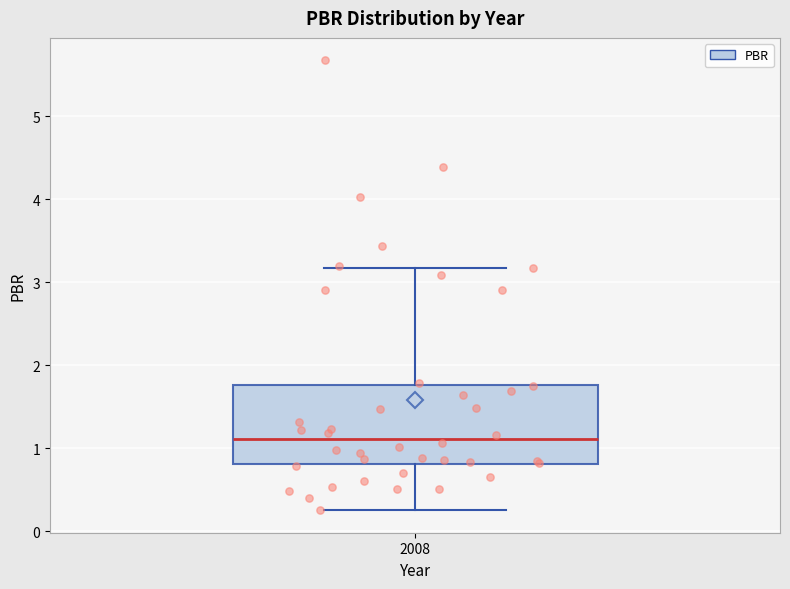

Transcribe this box plot: give where the median line is, the range the box spans, and where the two whiskers end, as read against the y-axis. The values are not printed on the chart, so give them approximately, as read against the axis.

median 1.1, box 0.8 to 1.8, whiskers 0.3 to 3.2